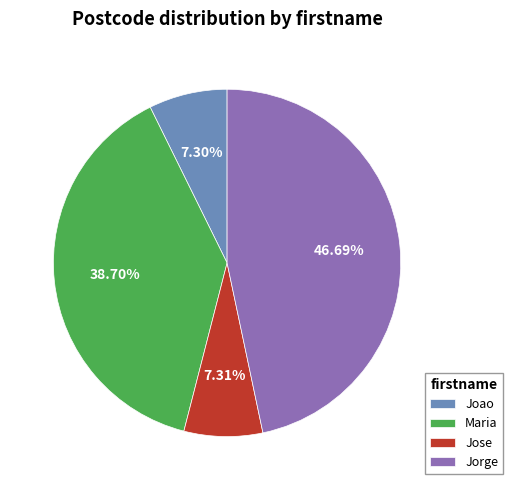

How much of the chart is everything except Maria?

61.3%